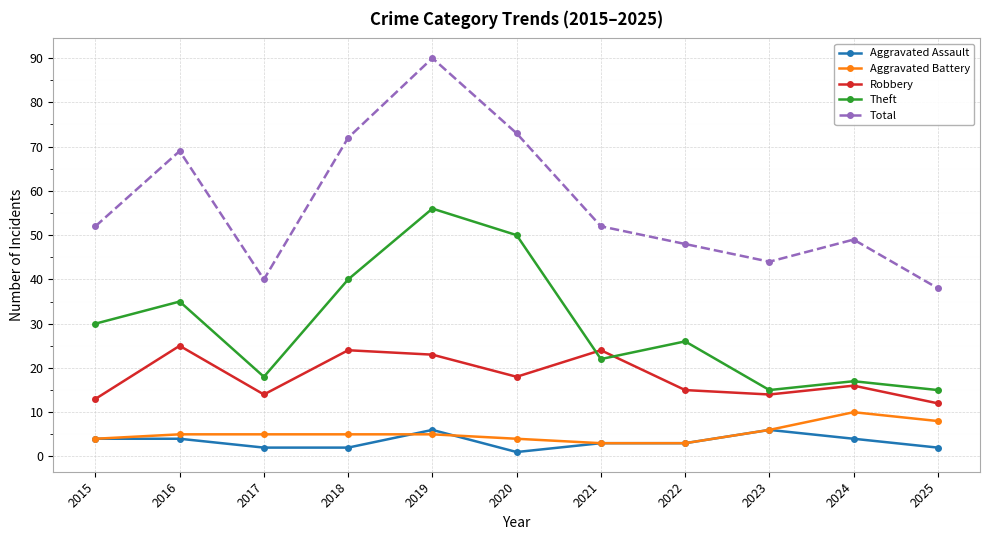

How many series are shown in this chart?

5